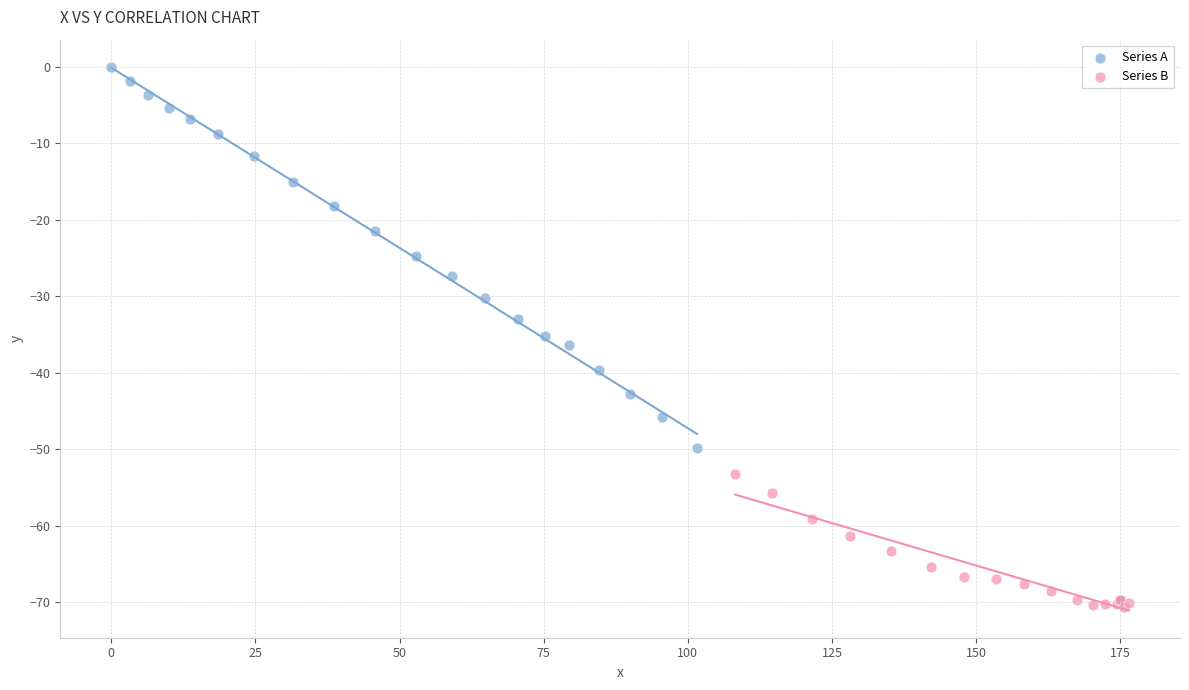

Which series has the widest spread of Y values?

Series A